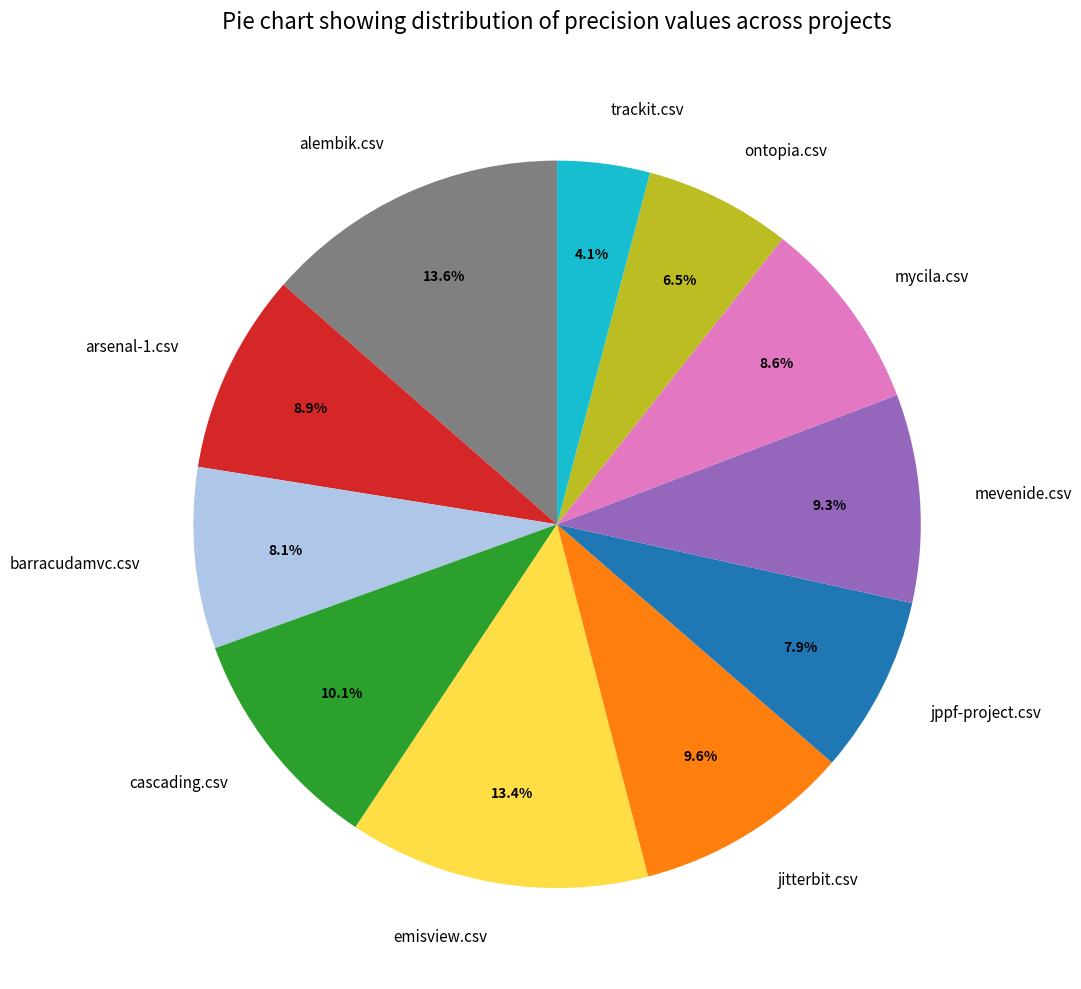

What is the smallest slice in the pie chart?

trackit.csv